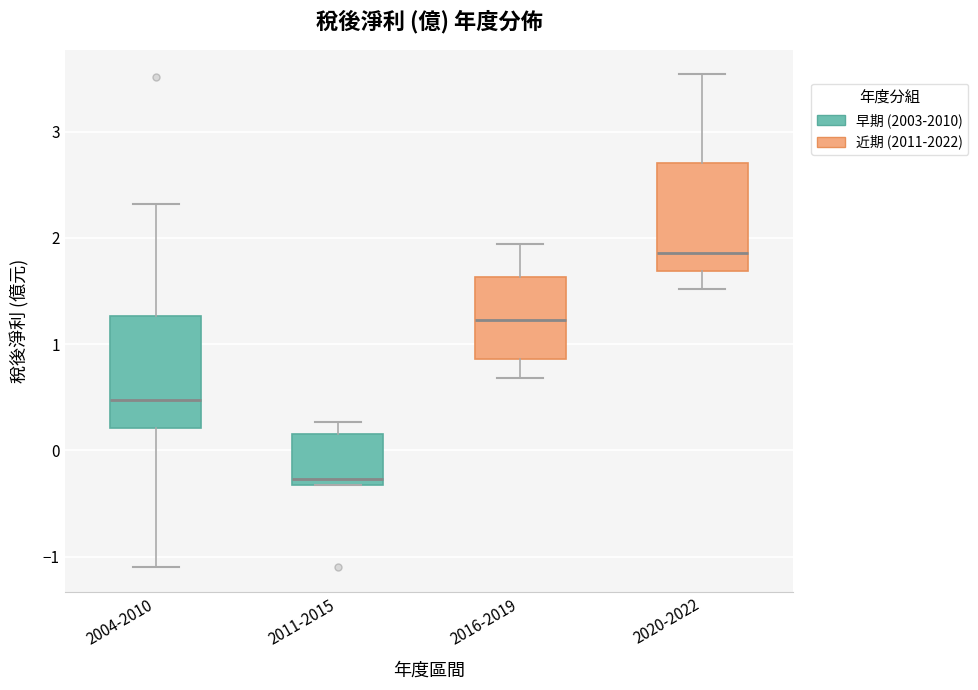

Reading left to right, transcribe this box plot: for each box, give where its median line is, the range the box spans, and where its two whiskers end, as read against the y-axis. The values are not printed on the chart, so give them approximately, as read against the axis.

2004-2010: median 0.5, box 0.2 to 1.3, whiskers -1.1 to 2.3
2011-2015: median -0.3 (just above the box's lower edge), box -0.3 to 0.2, whiskers -0.3 to 0.3
2016-2019: median 1.2, box 0.9 to 1.6, whiskers 0.7 to 1.9
2020-2022: median 1.9, box 1.7 to 2.7, whiskers 1.5 to 3.5